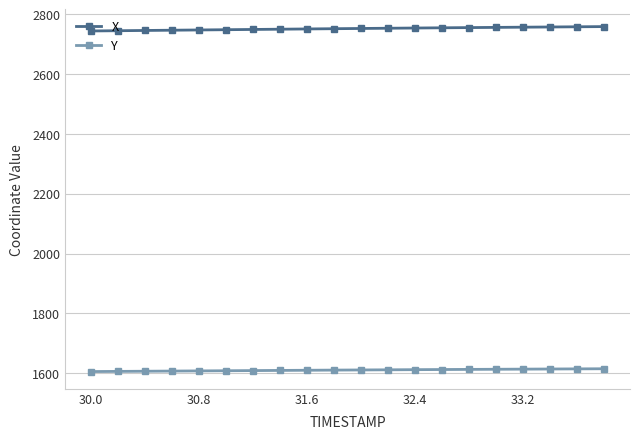

How many values in the X series exceed 2753?

10